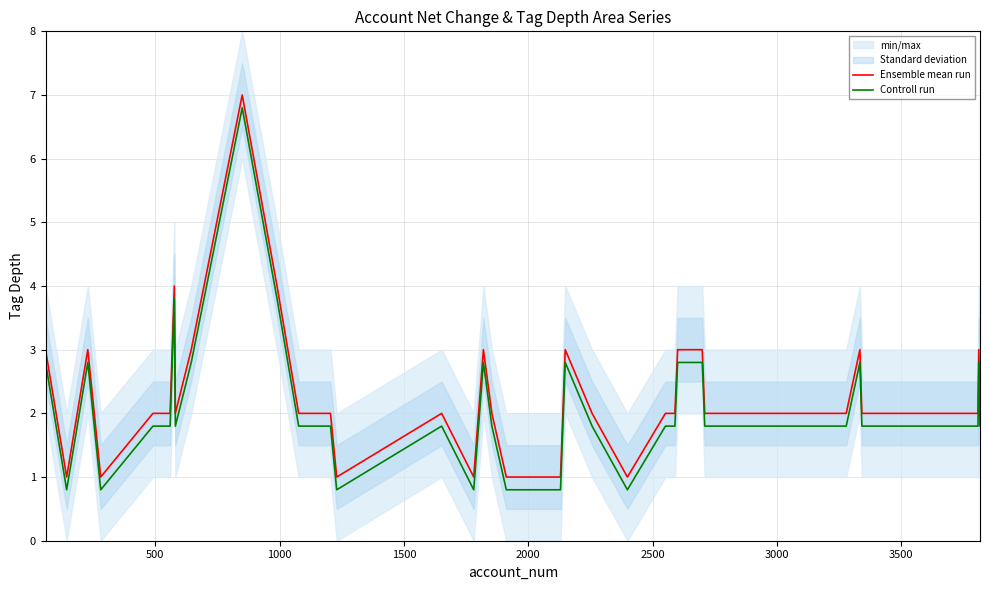

What is the lowest value of the Ensemble mean run series?

1.0